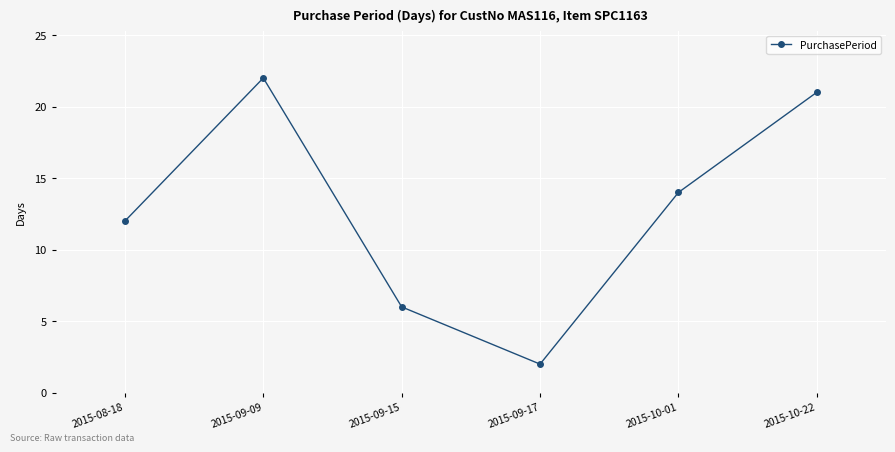

True or false: the data shows 8 at 2015-09-09.

False